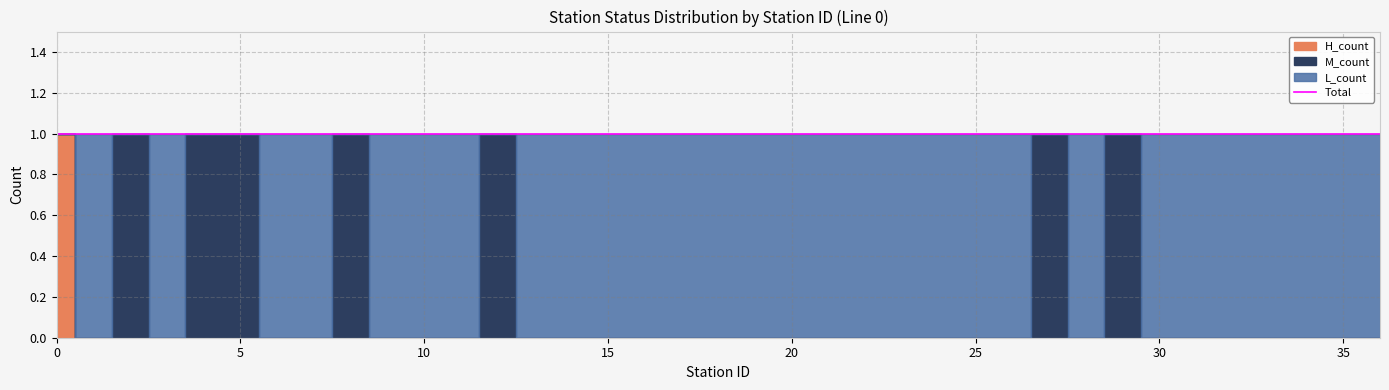

How many intersections are there between H_count and L_count?

1